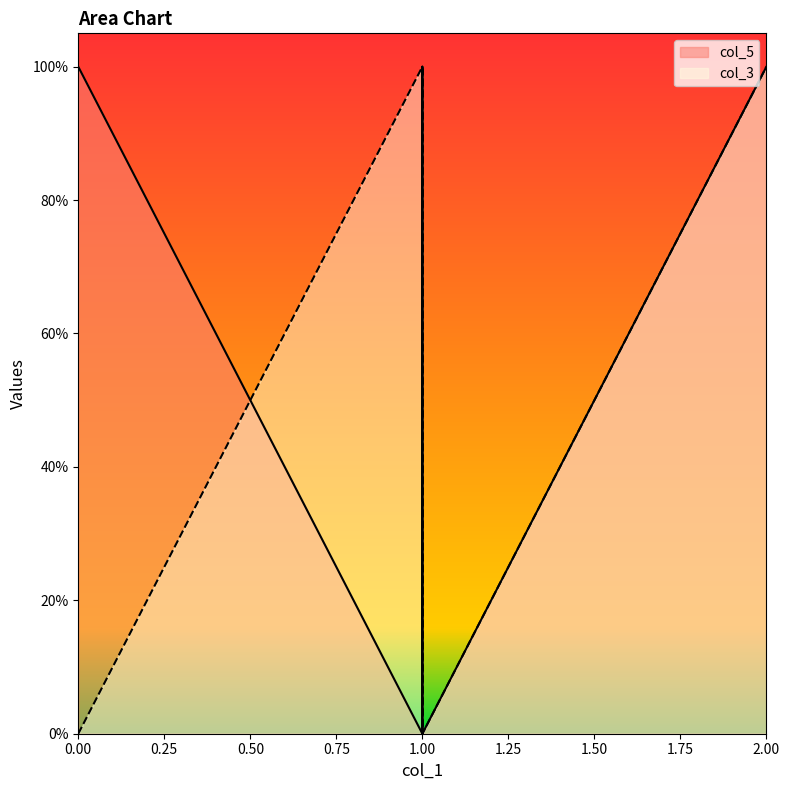

What is the sum of the col_3 values at  and 2?

1